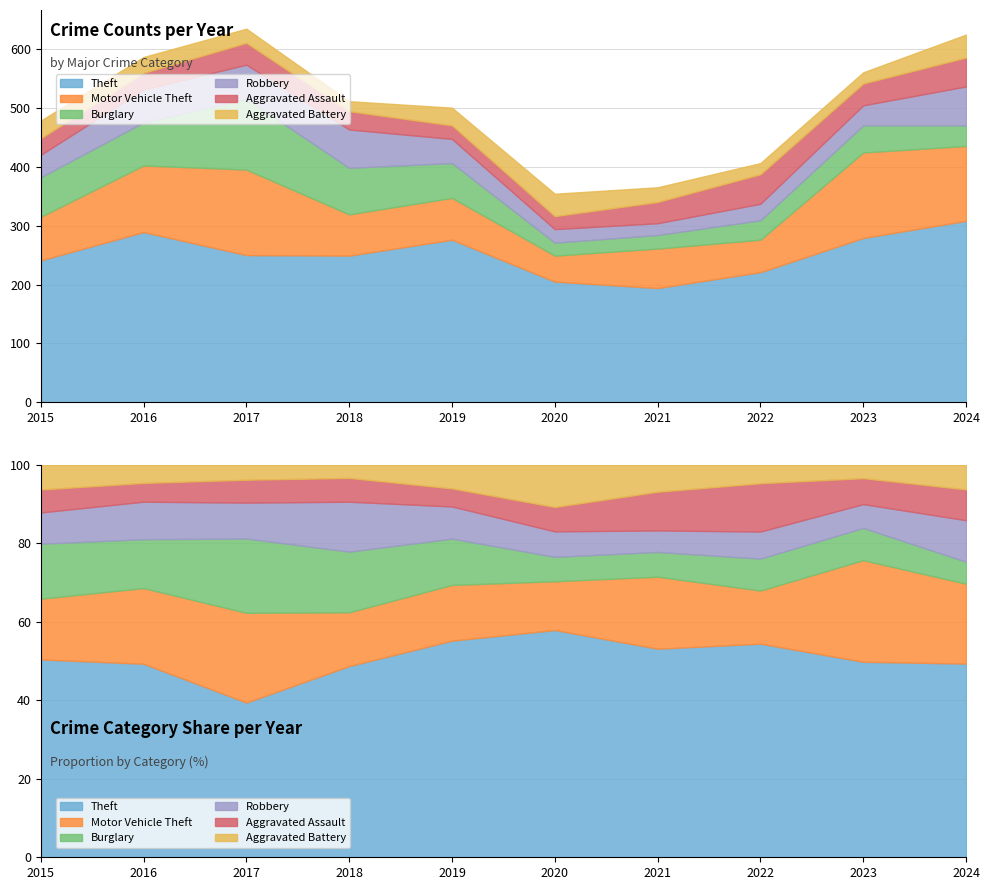

Count the number of categories in the chart.

10